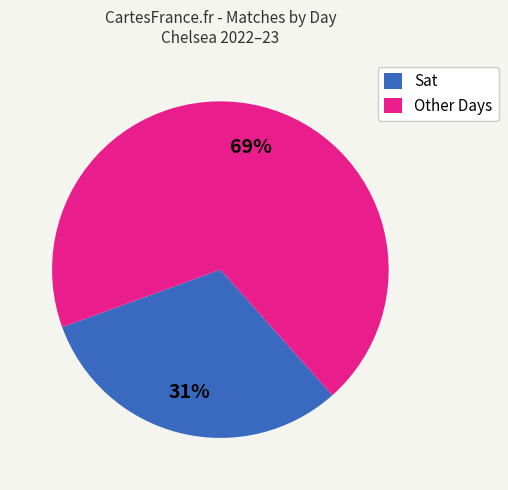

Is the sum of Sat and Other Days greater than half?

Yes